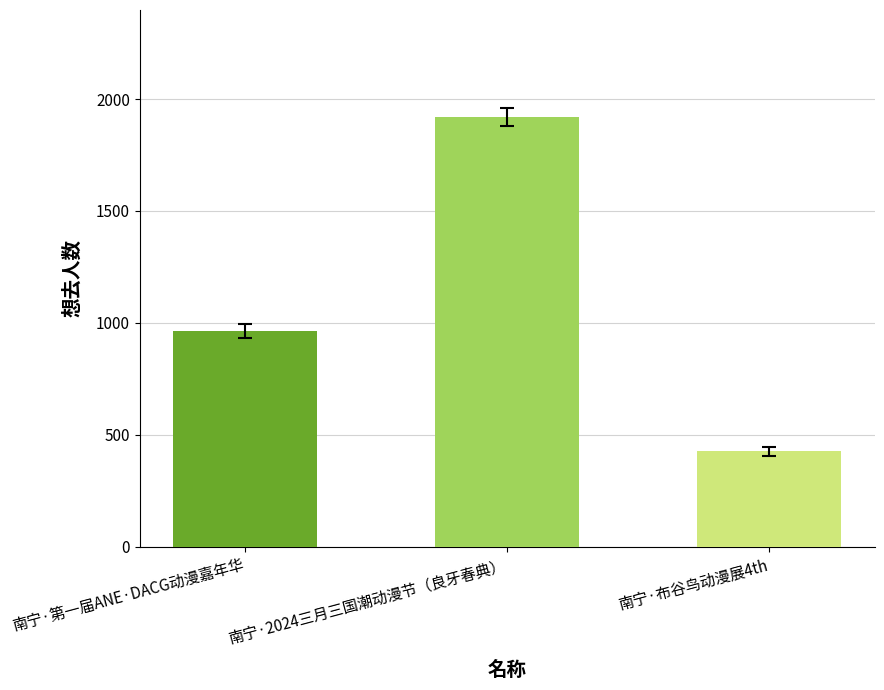

What is the label of the 1st bar from the right?

南宁·布谷鸟动漫展4th